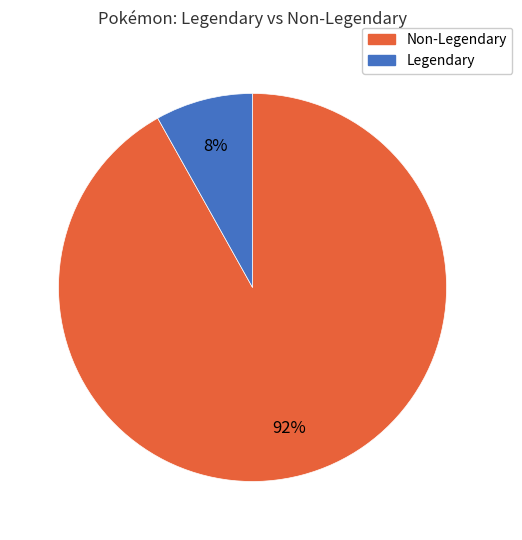

To the nearest percent, what is the difference between the largest and smallest slice percentages?

84%